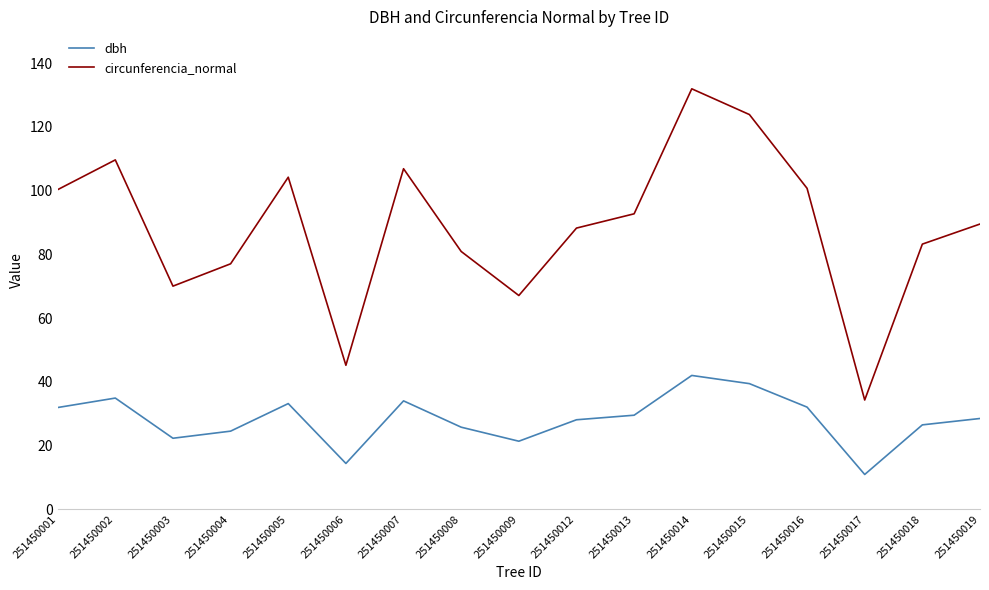

True or false: circunferencia_normal has more than 0 points higher than both neighbors.

True